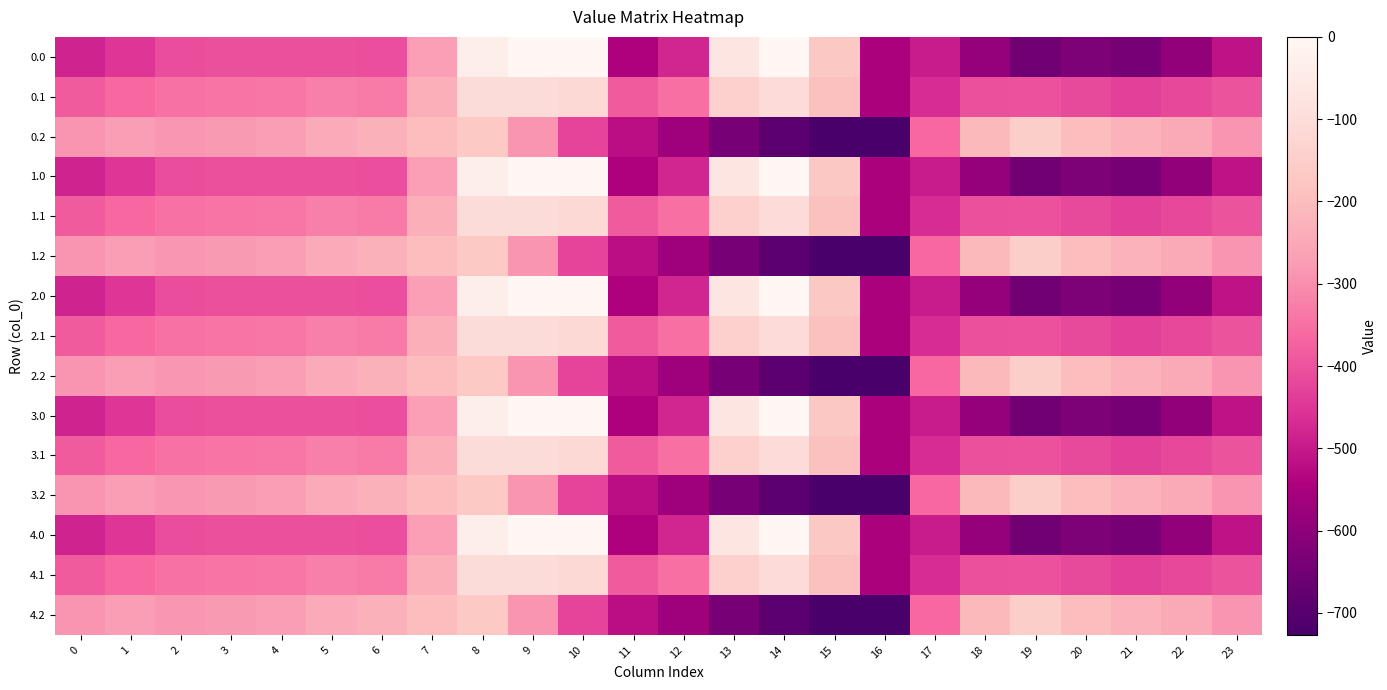

Which label corresponds to the smallest value in the chart?

16